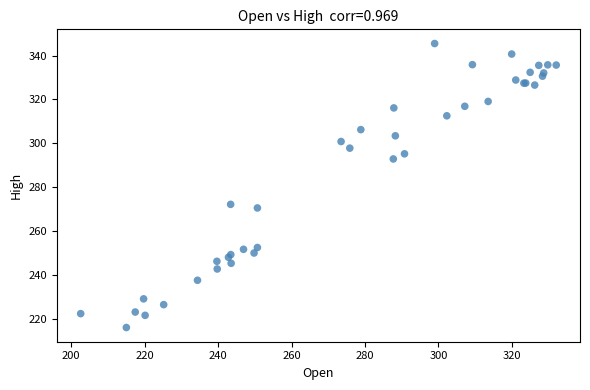

What Y value in the scatter plot is closest to 280?

272.1